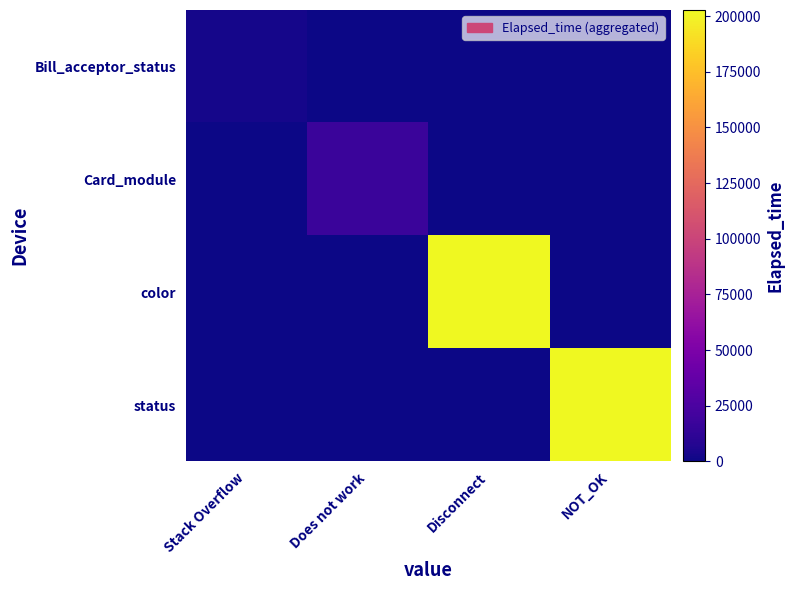

List the series in order of their peak value, lowest first.

Bill_acceptor_status, Card_module, color, status